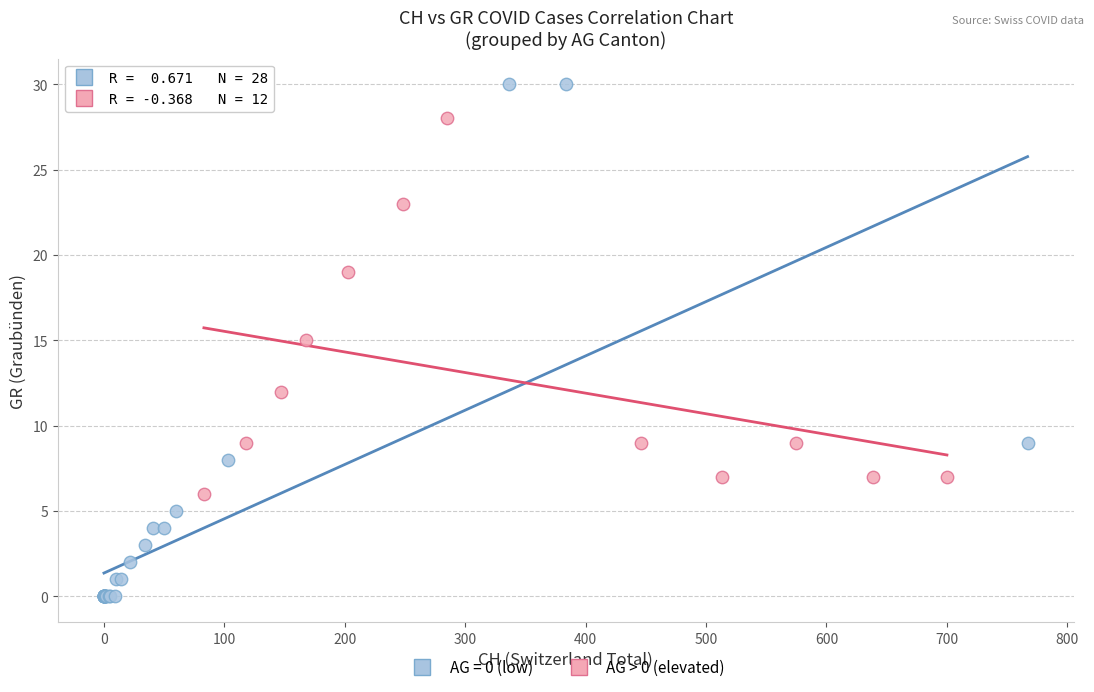

Which series contains the highest Y value?

AG = 0 (low)